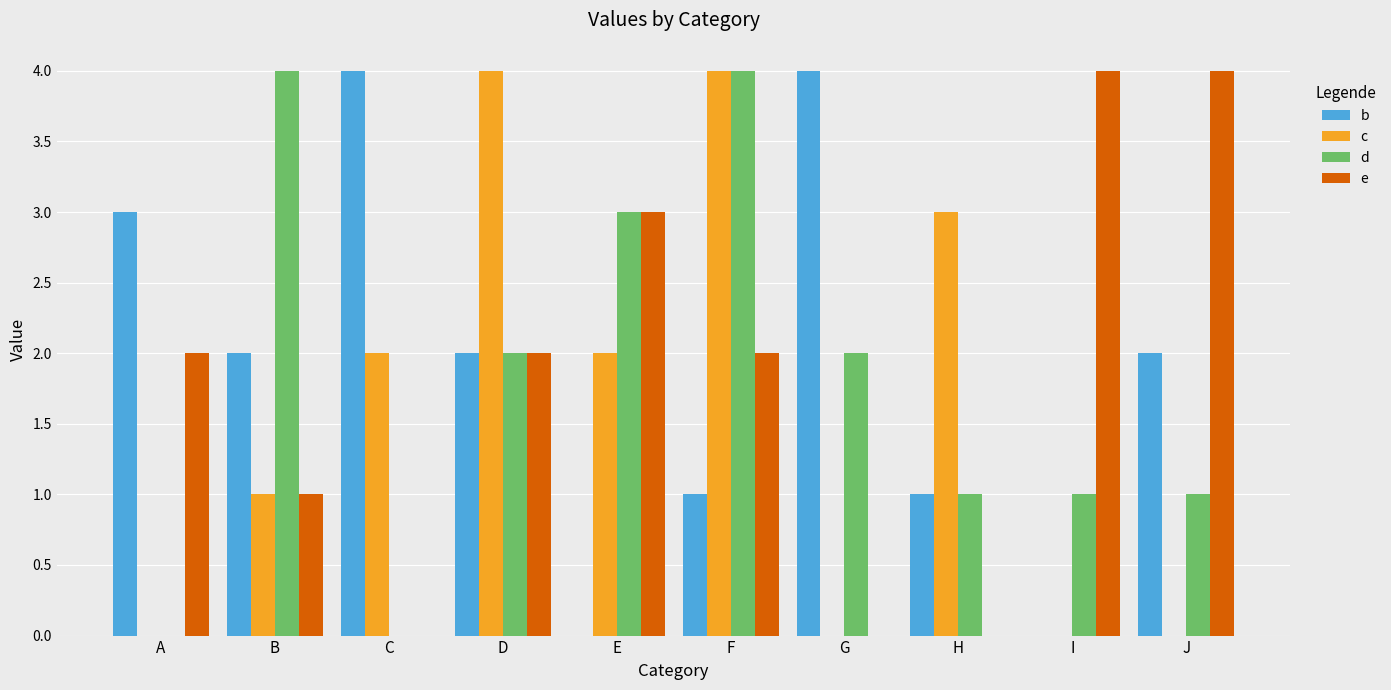

What is the sum of all c values?

16